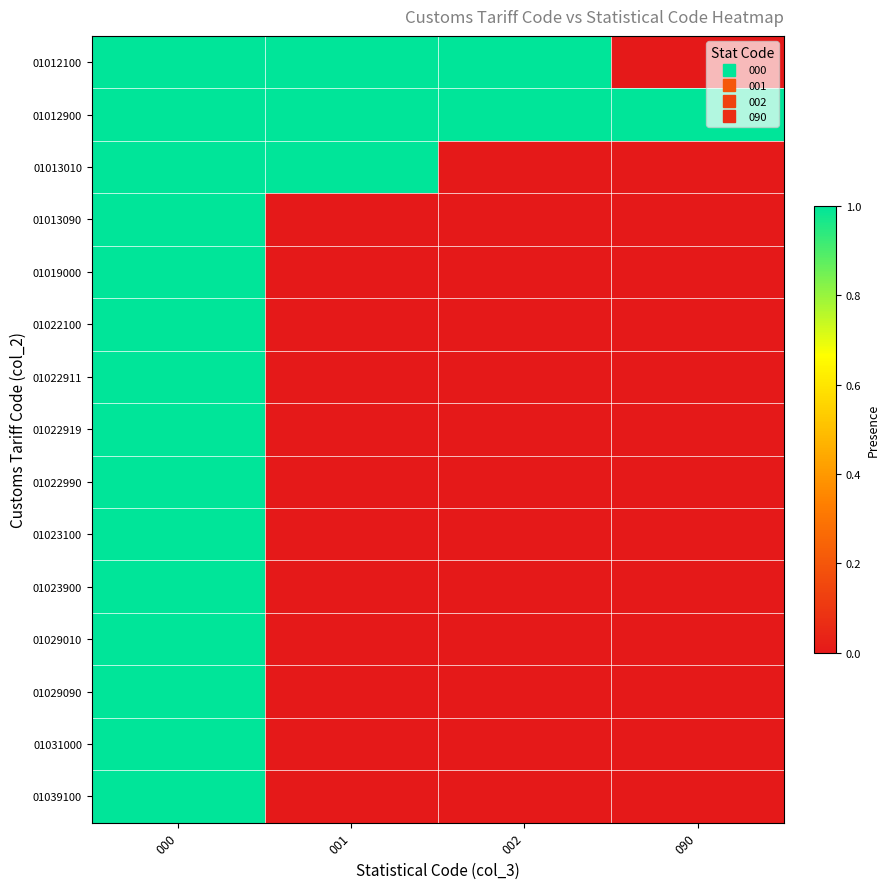

Reading left to right, transcribe all the data shown in this chart.

01012100: 000=1	001=1	002=1	090=0
01012900: 000=1	001=1	002=1	090=1
01013010: 000=1	001=1	002=0	090=0
01013090: 000=1	001=0	002=0	090=0
01019000: 000=1	001=0	002=0	090=0
01022100: 000=1	001=0	002=0	090=0
01022911: 000=1	001=0	002=0	090=0
01022919: 000=1	001=0	002=0	090=0
01022990: 000=1	001=0	002=0	090=0
01023100: 000=1	001=0	002=0	090=0
01023900: 000=1	001=0	002=0	090=0
01029010: 000=1	001=0	002=0	090=0
01029090: 000=1	001=0	002=0	090=0
01031000: 000=1	001=0	002=0	090=0
01039100: 000=1	001=0	002=0	090=0